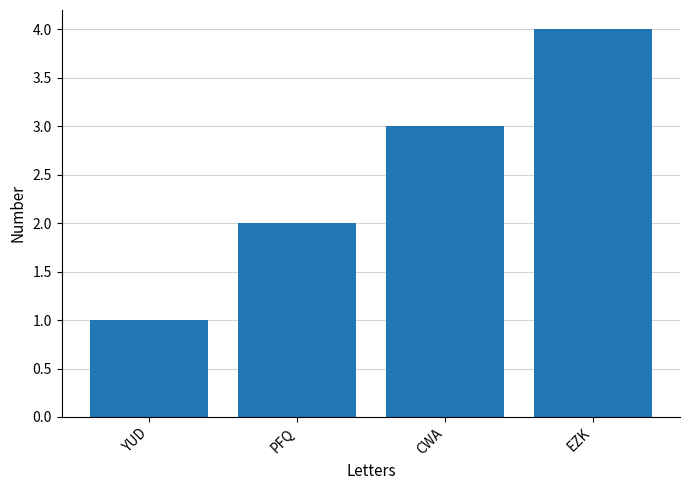

What is the value of the 4th bar from the left?

4